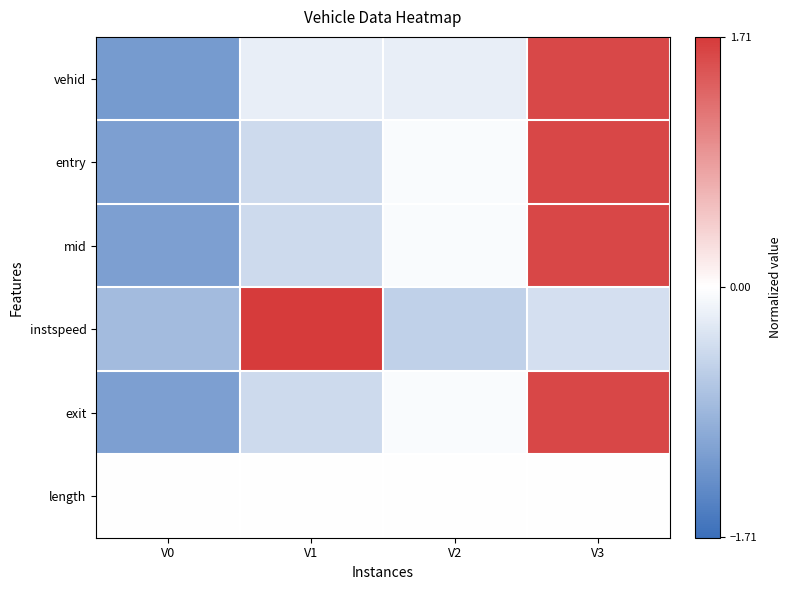

Between V0 and V3, which is larger?

V3